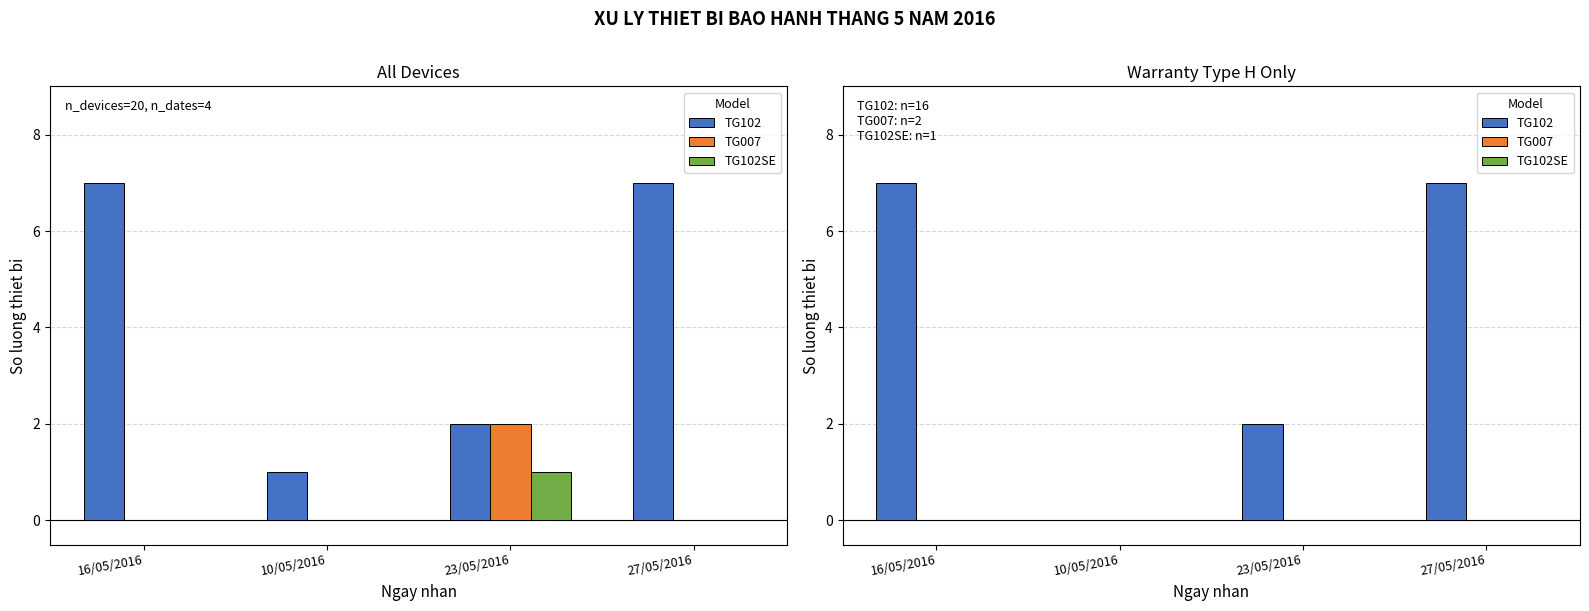

Reading left to right, list all the values displayed in this chart.

TG102: 7	0	2	7
TG007: 0	0	0	0
TG102SE: 0	0	0	0